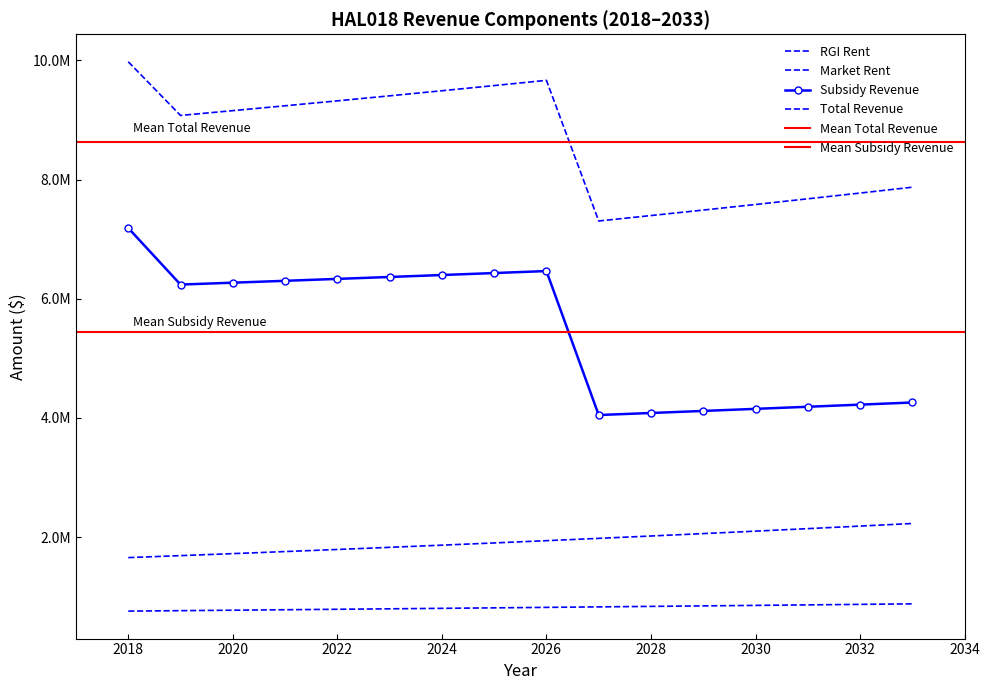

How many interior local peaks does the Subsidy Revenue series have?

1